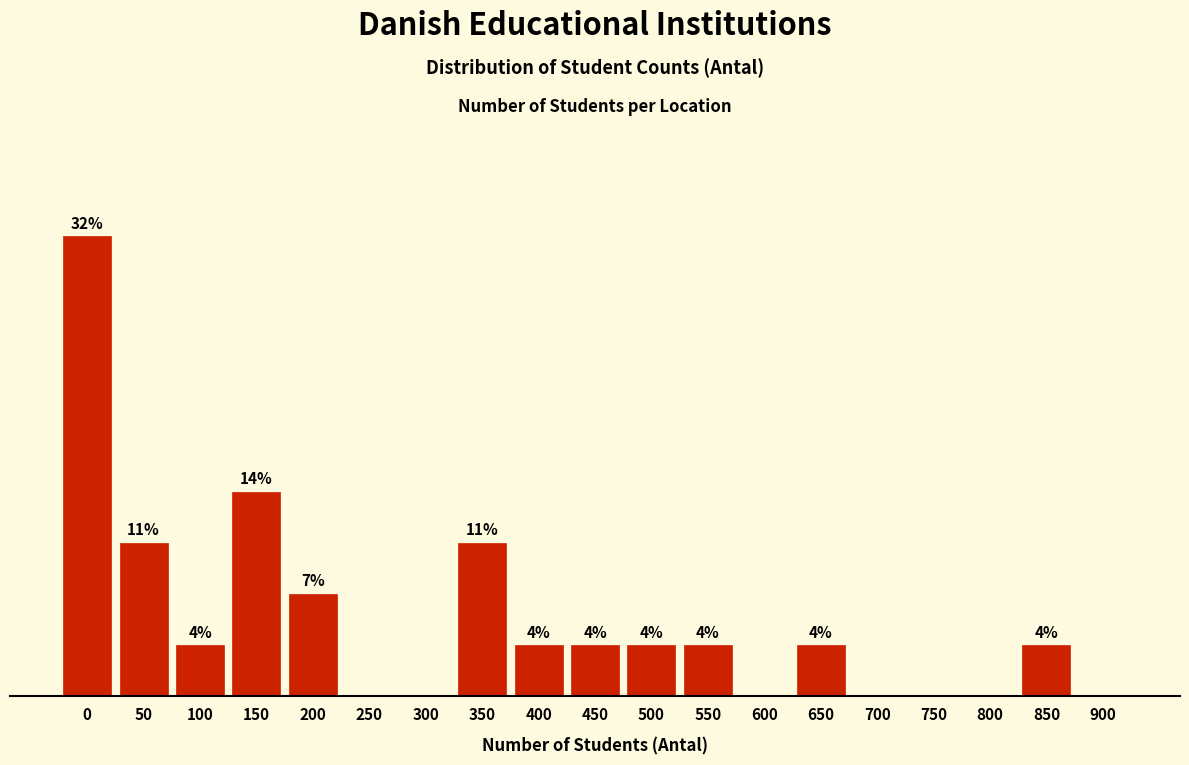

Are the bars horizontal?

No